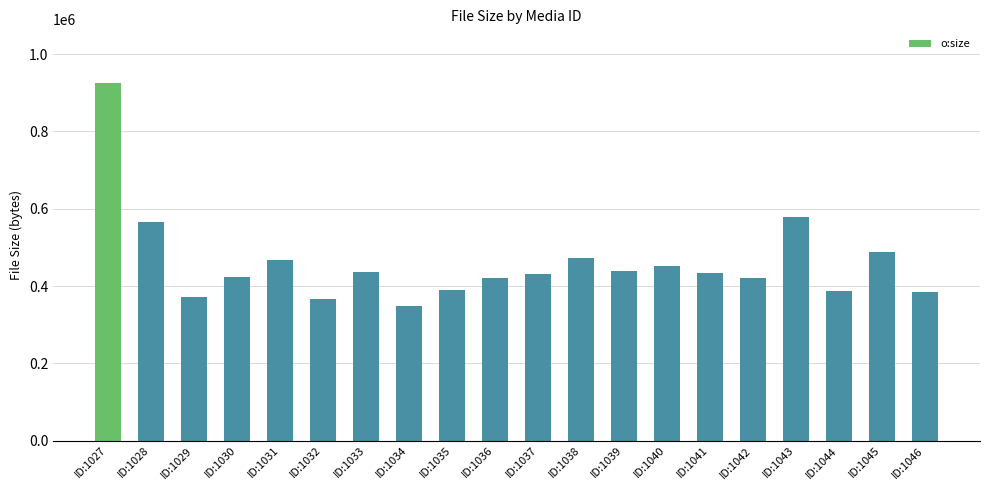

What is the difference between the values at ID:1037 and ID:1029?

60807